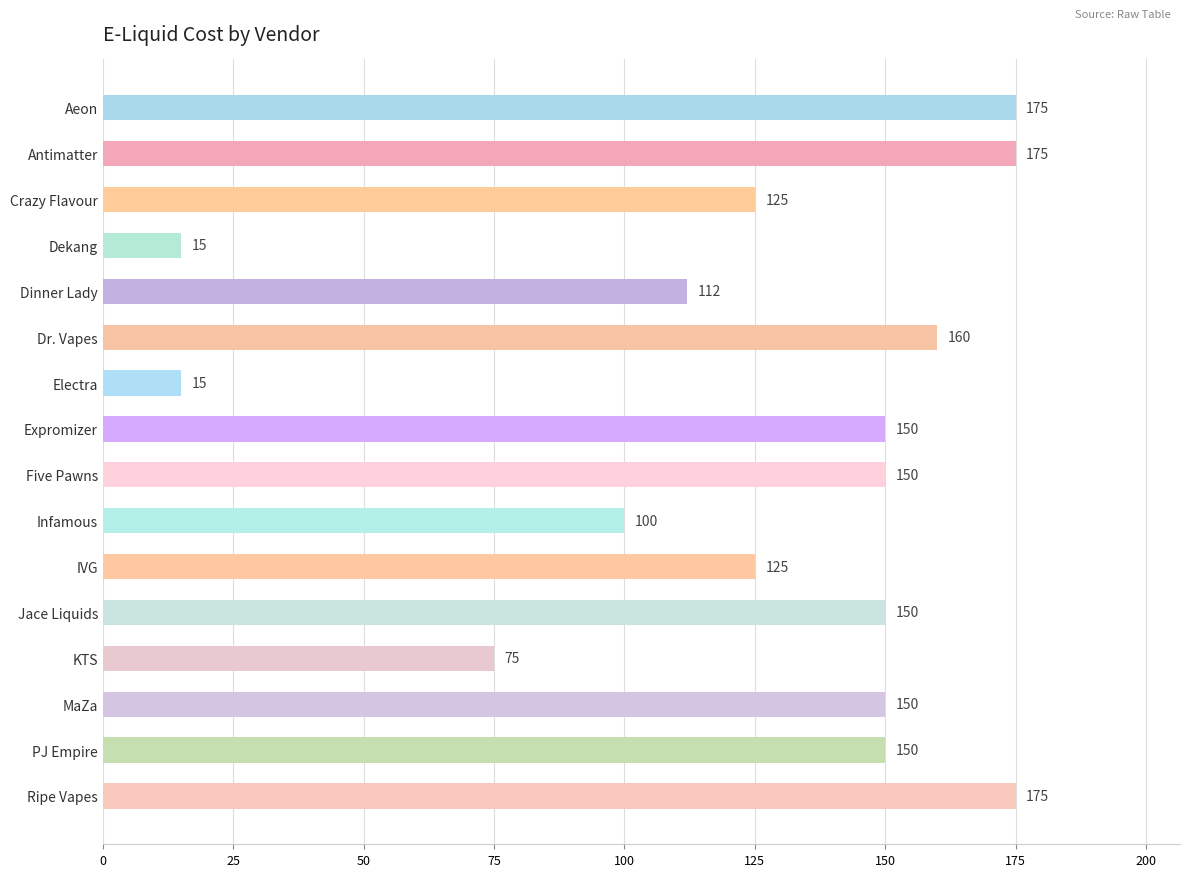

What is the value of the 4th bar from the top?

15